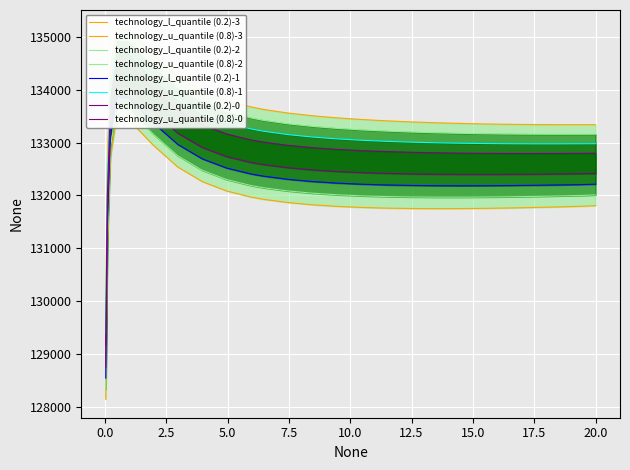

At which category does the data reach its first local peak?

0.46875